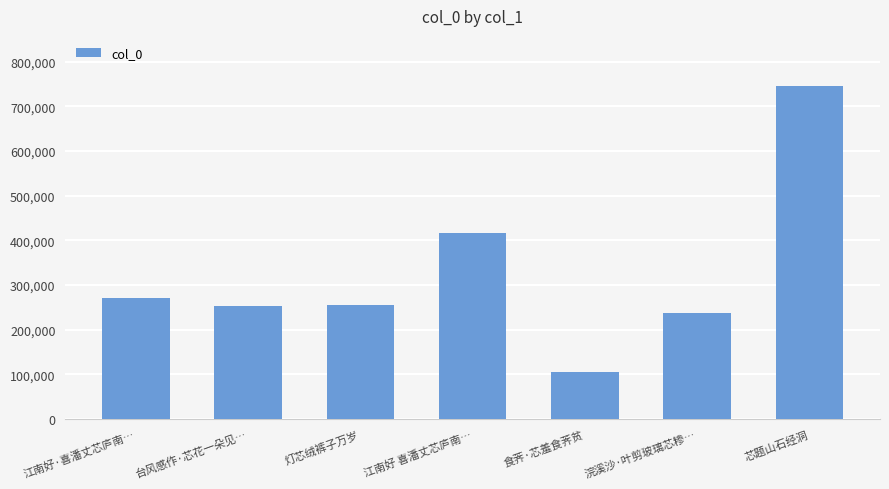

Does the chart contain stacked bars?

No